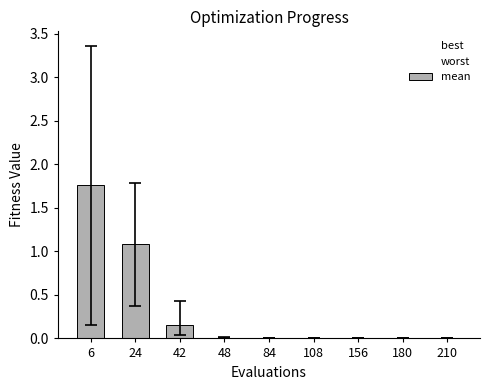

Which category has the highest value across all series?

6